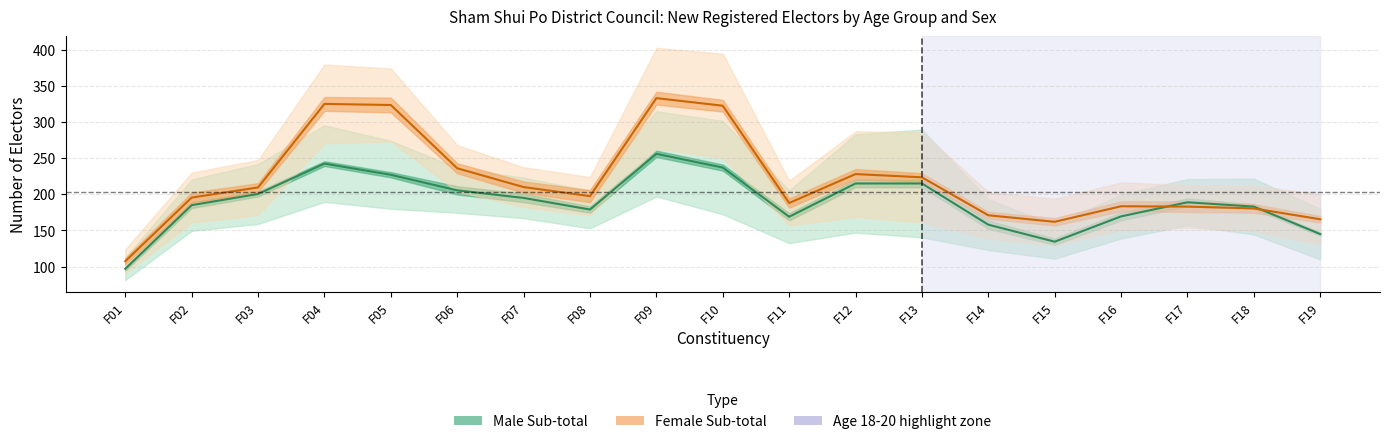

Which series has the largest total across all categories?

Female Sub-total